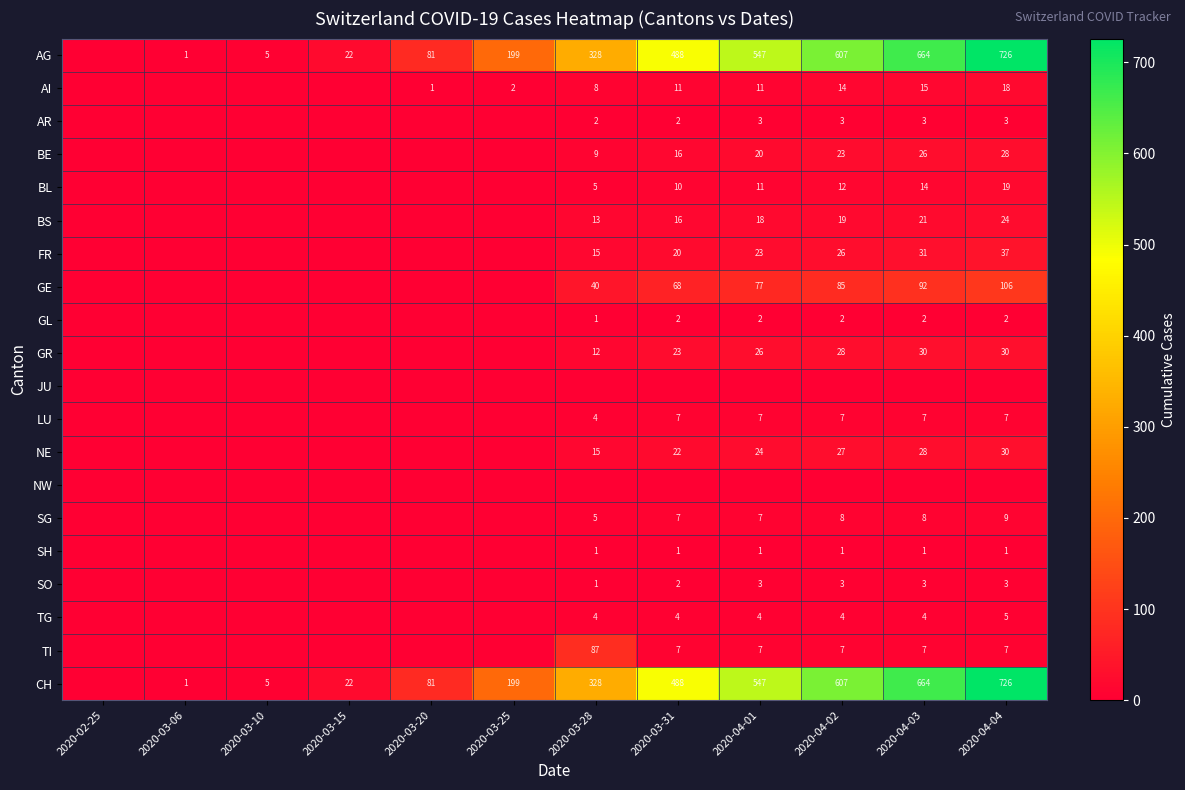

Is it true that SH equals 1 at 2020-03-28?

True